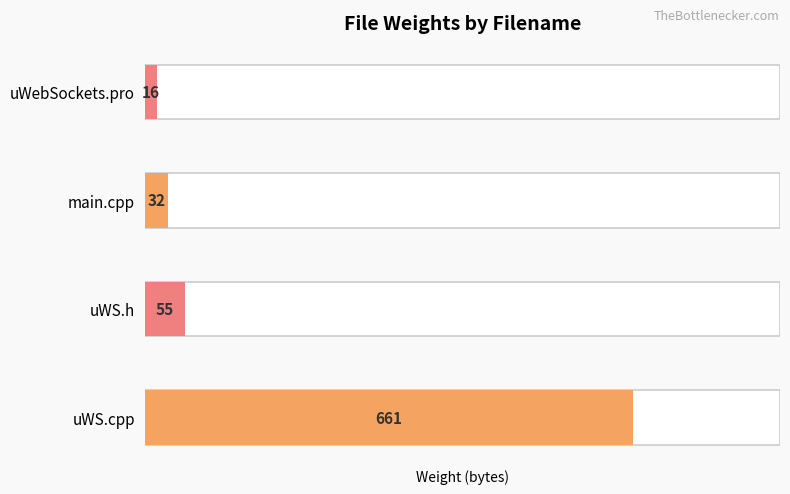

Reading left to right, list all the values displayed in this chart.

uWS.cpp=661	uWS.h=55	main.cpp=32	uWebSockets.pro=16